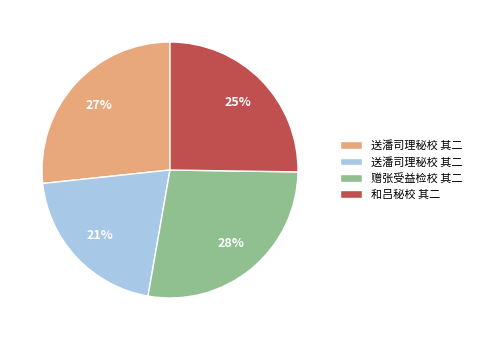

Count the number of slices in the pie.

4